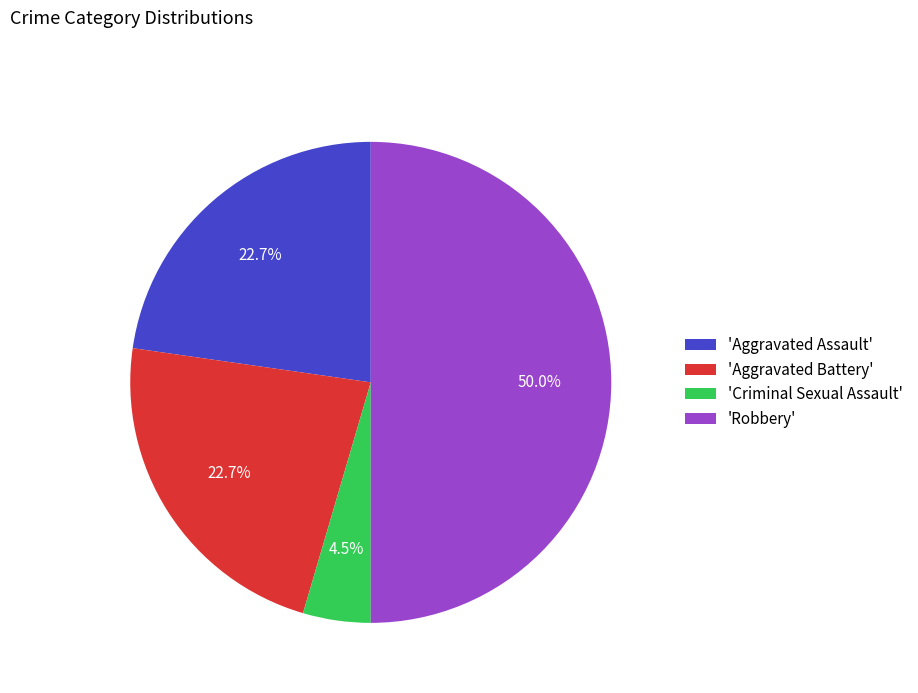

Which slice is the largest?

'Robbery'